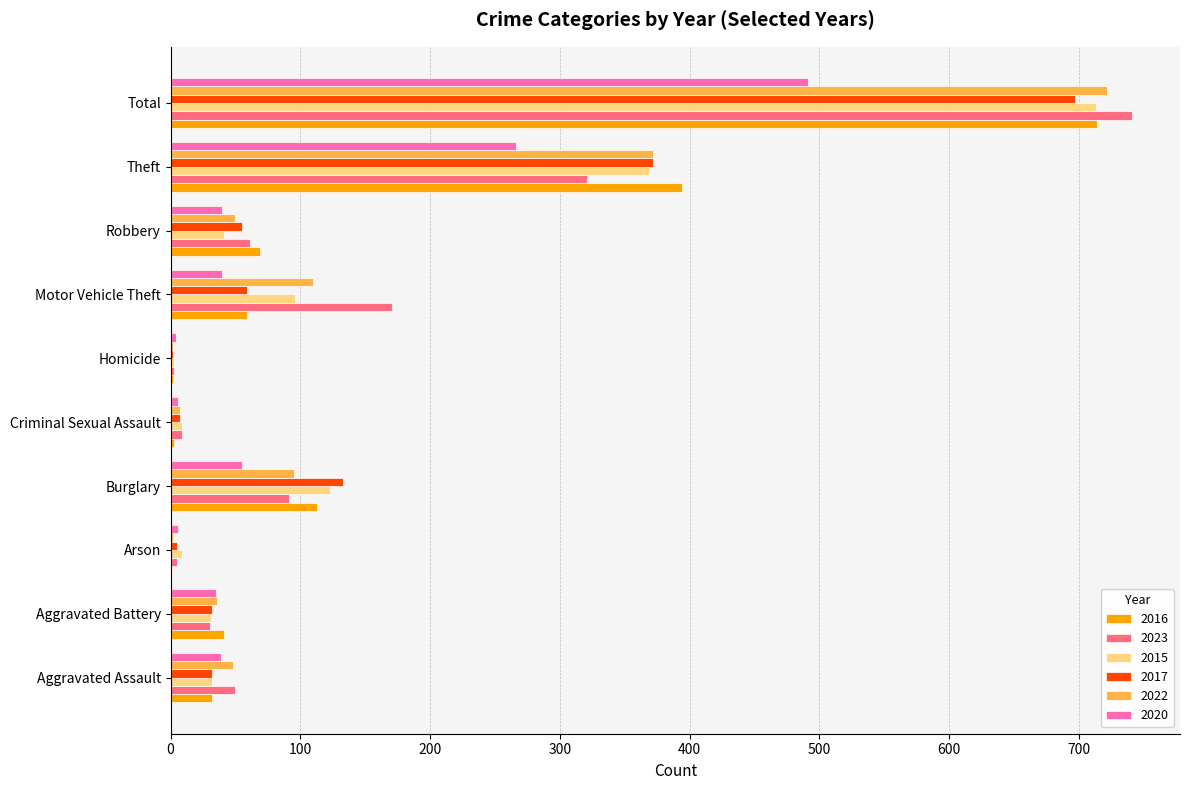

At which label does 2020 reach its peak?

Total